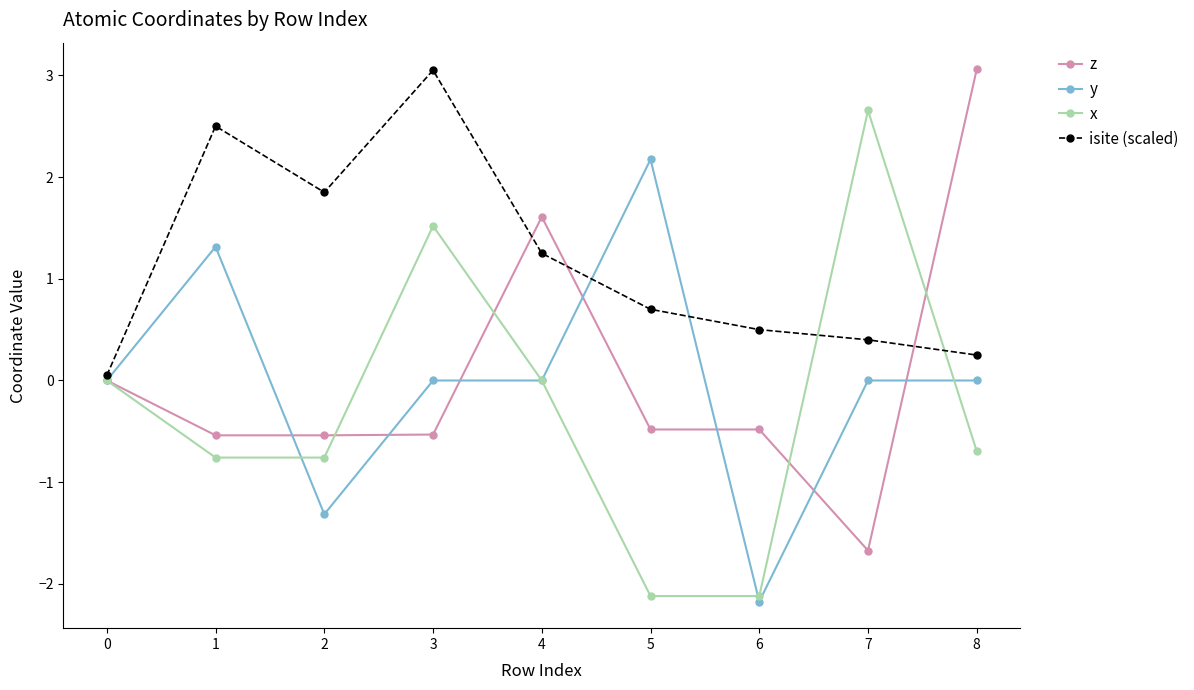

At which category does y reach its first local valley?

2